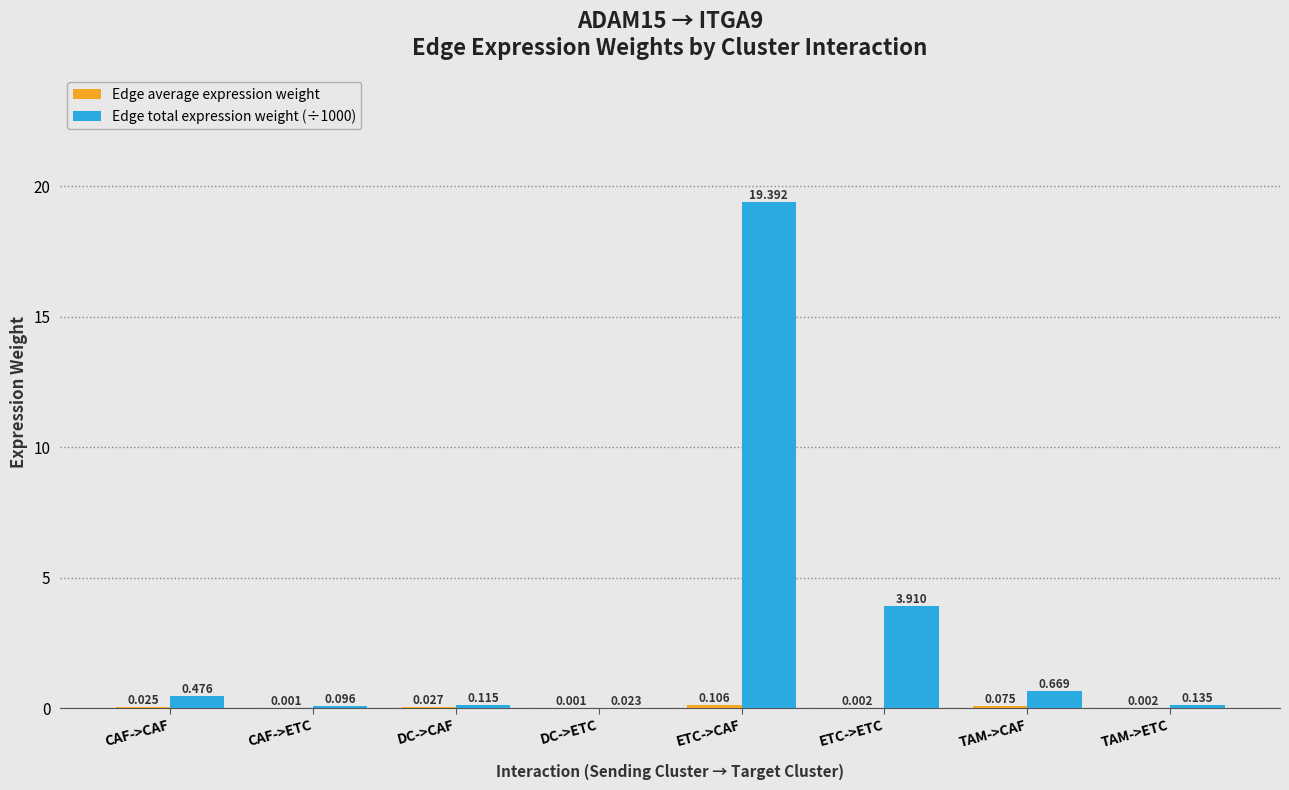

Does the chart contain stacked bars?

No